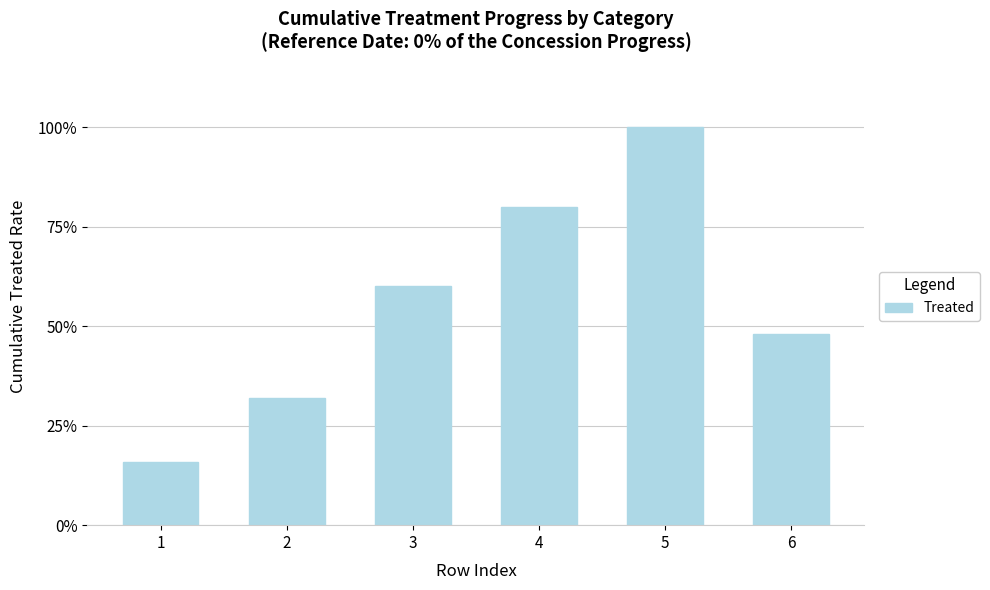

What is the change in value from 1 to 3?

+44